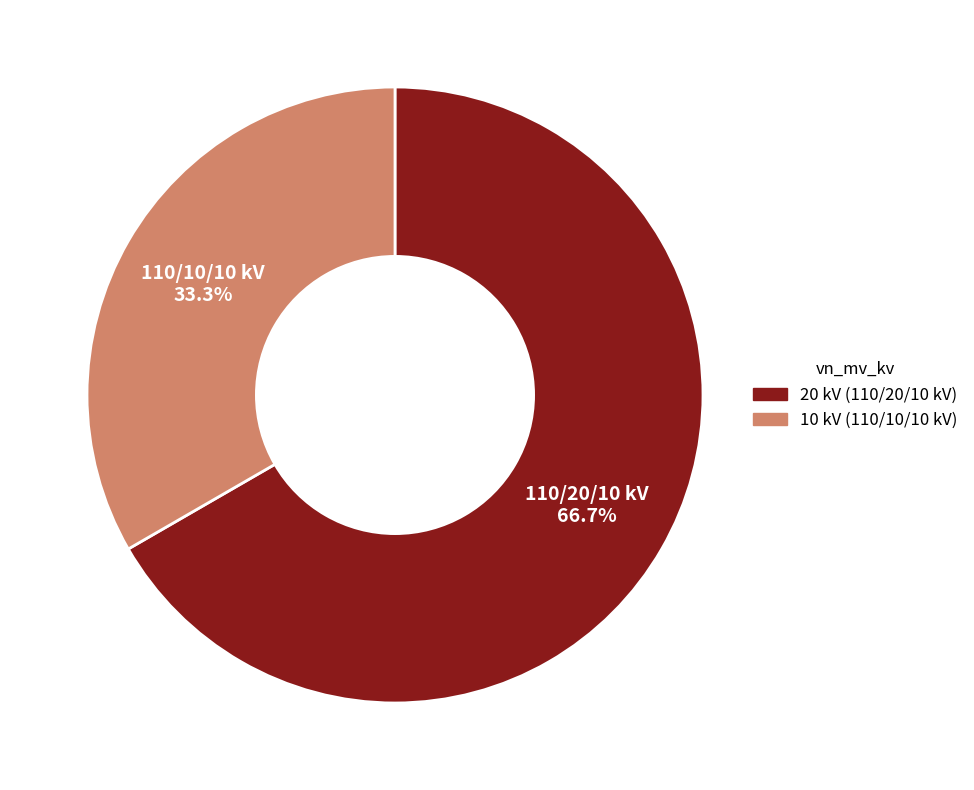

Is there a majority slice in this chart?

Yes